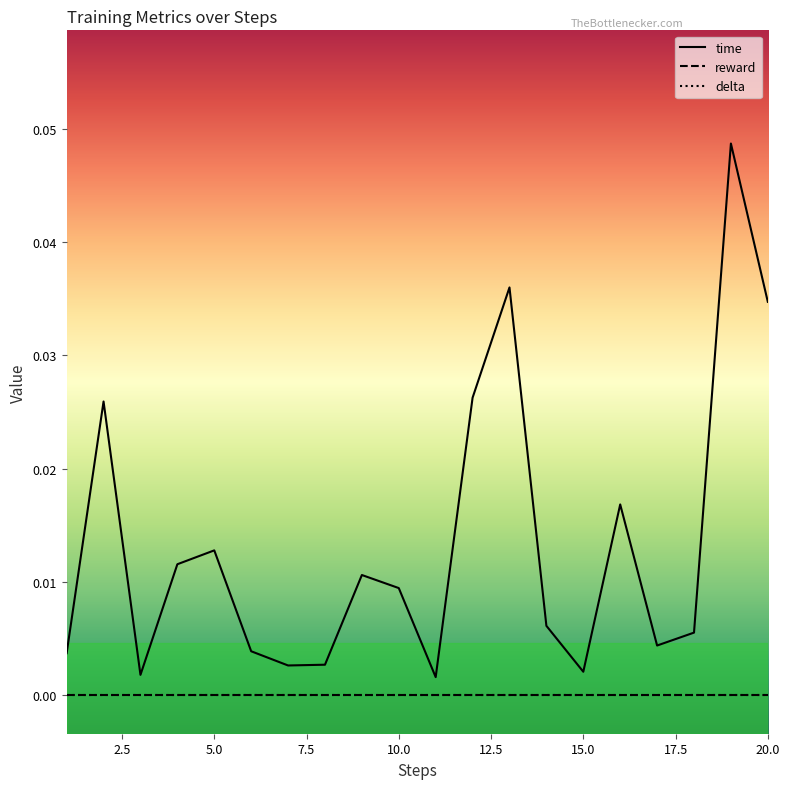

Does the chart display data point markers on the line(s)?

No